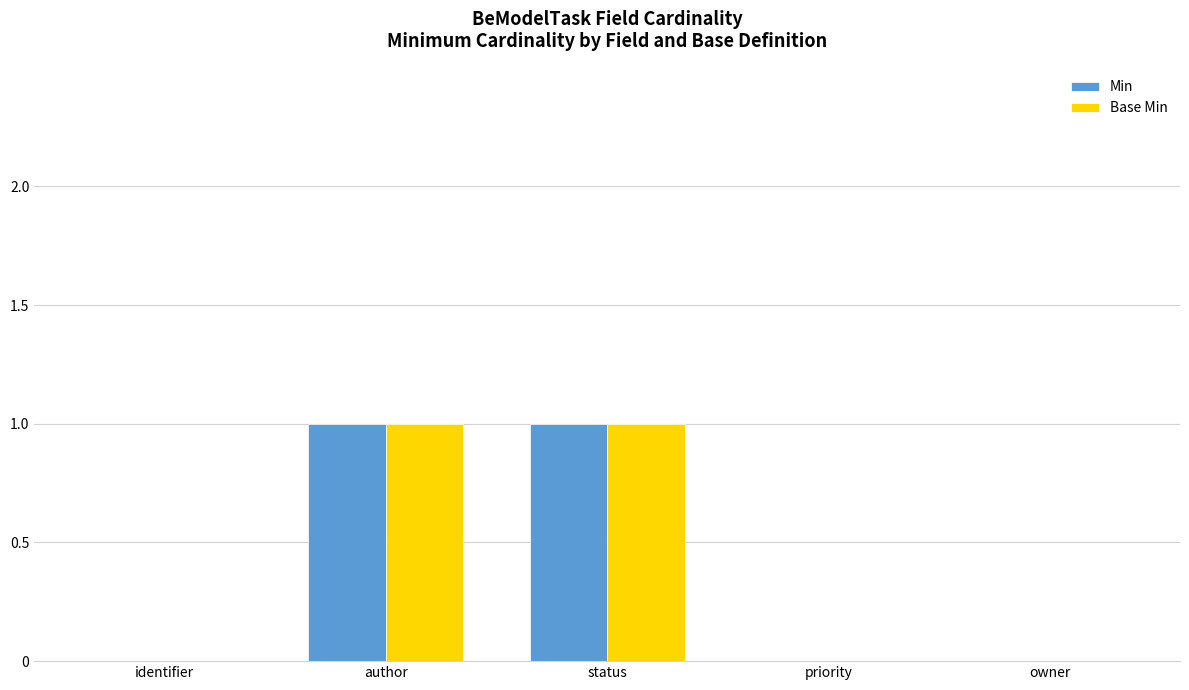

Is the value of Min at owner greater than the value of Base Min at author?

No